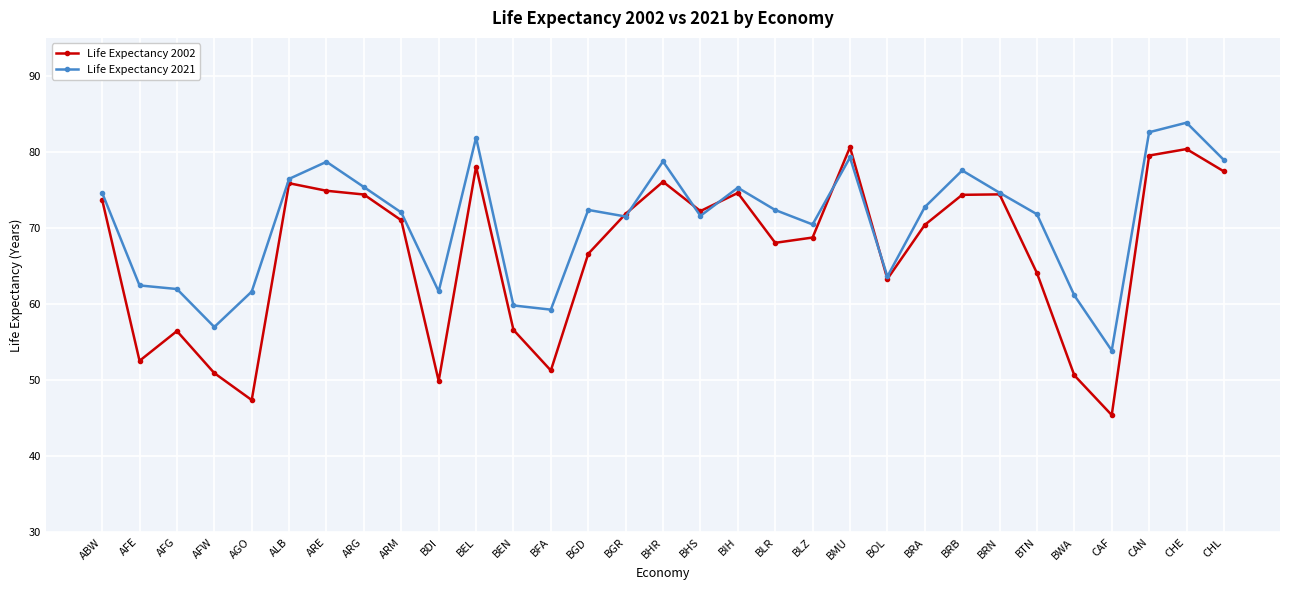

The Life Expectancy 2002 series shows 78.1 at BEL. True or false?

True